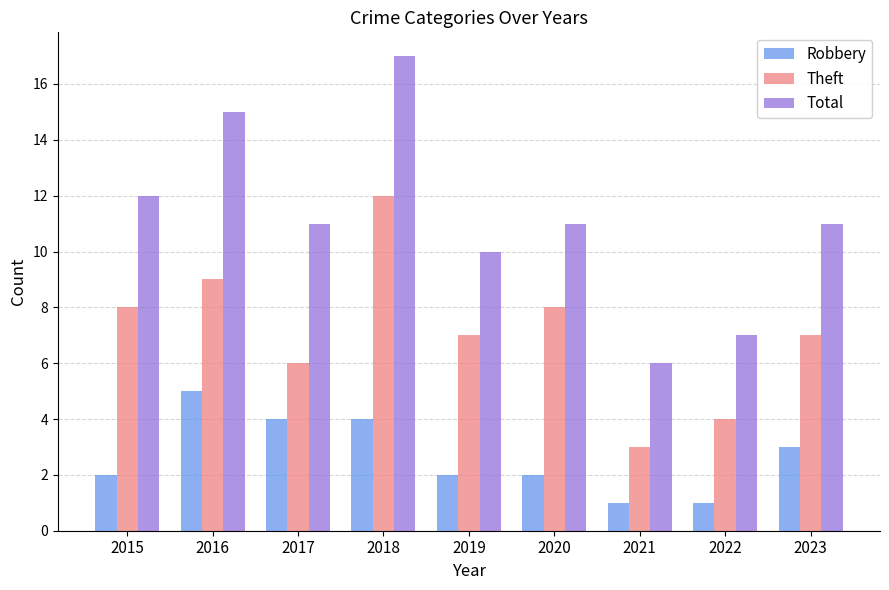

At 2018, list the series in order from largest to smallest.

Total, Theft, Robbery